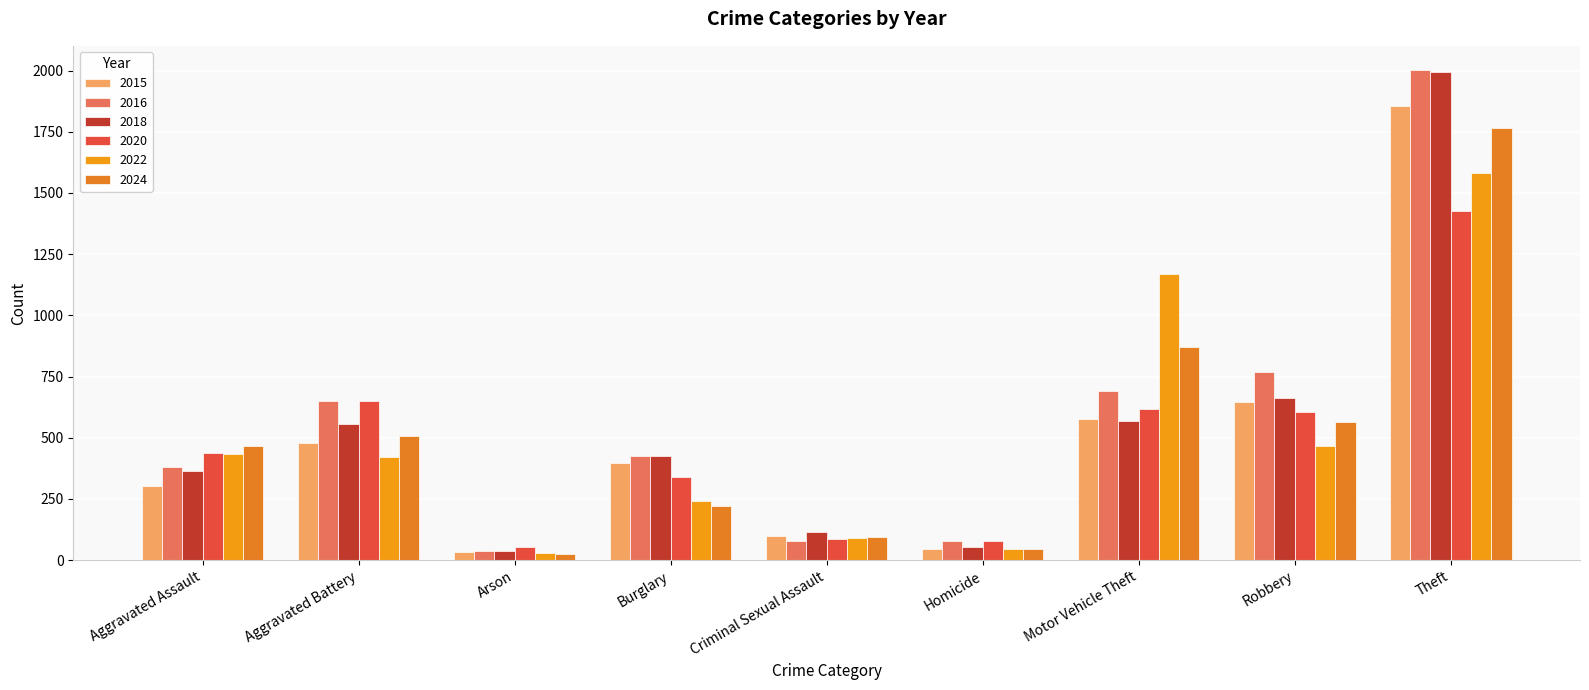

How many groups of bars are there?

9